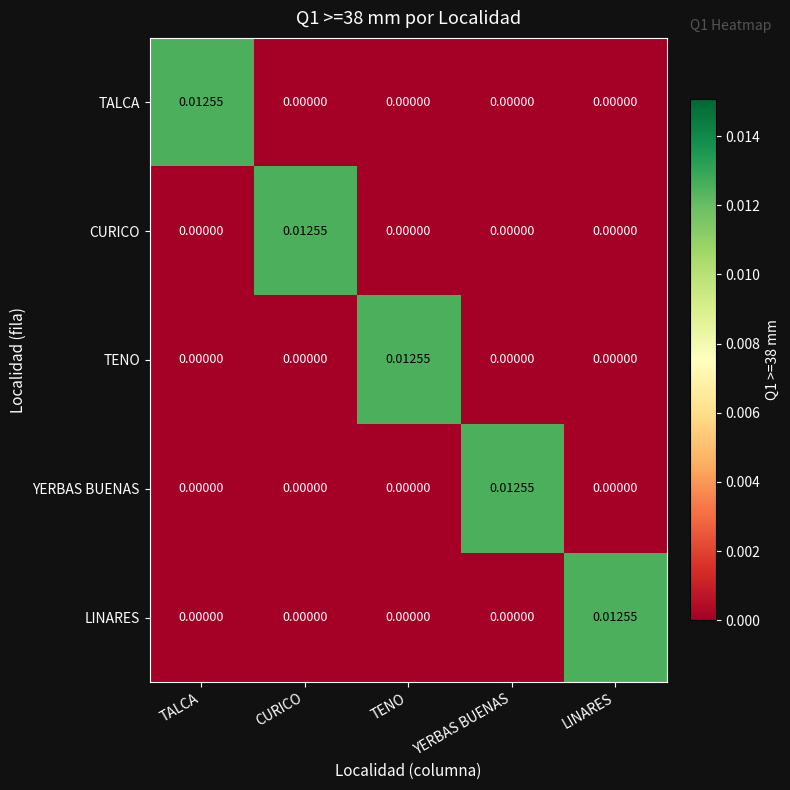

Is the value of TENO at TALCA greater than the value of CURICO at CURICO?

No